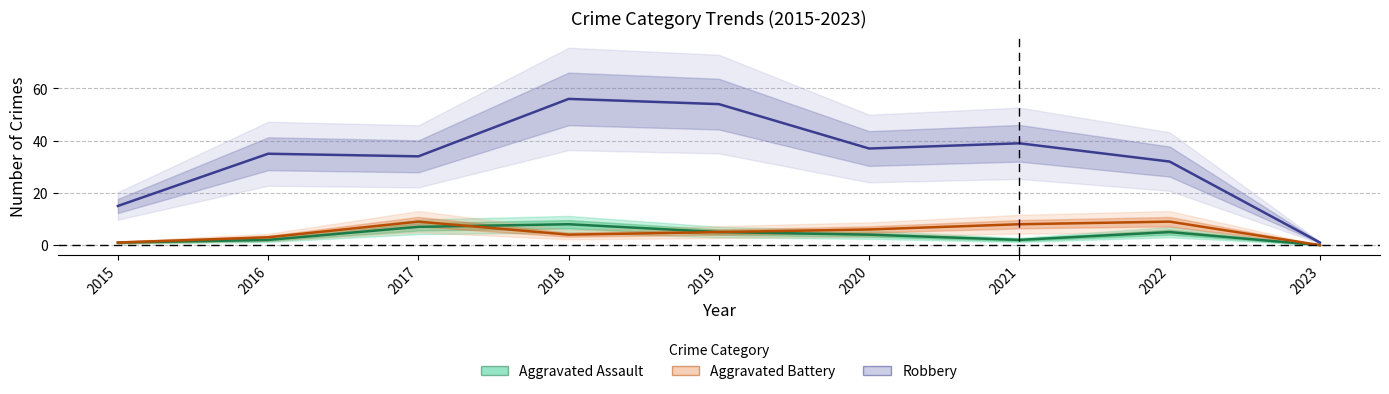

Reading left to right, list all the values displayed in this chart.

Aggravated Assault: 2015=1	2016=2	2017=7	2018=8	2019=5	2020=4	2021=2	2022=5	2023=0
Aggravated Battery: 2015=1	2016=3	2017=9	2018=4	2019=5	2020=6	2021=8	2022=9	2023=0
Robbery: 2015=15	2016=35	2017=34	2018=56	2019=54	2020=37	2021=39	2022=32	2023=1